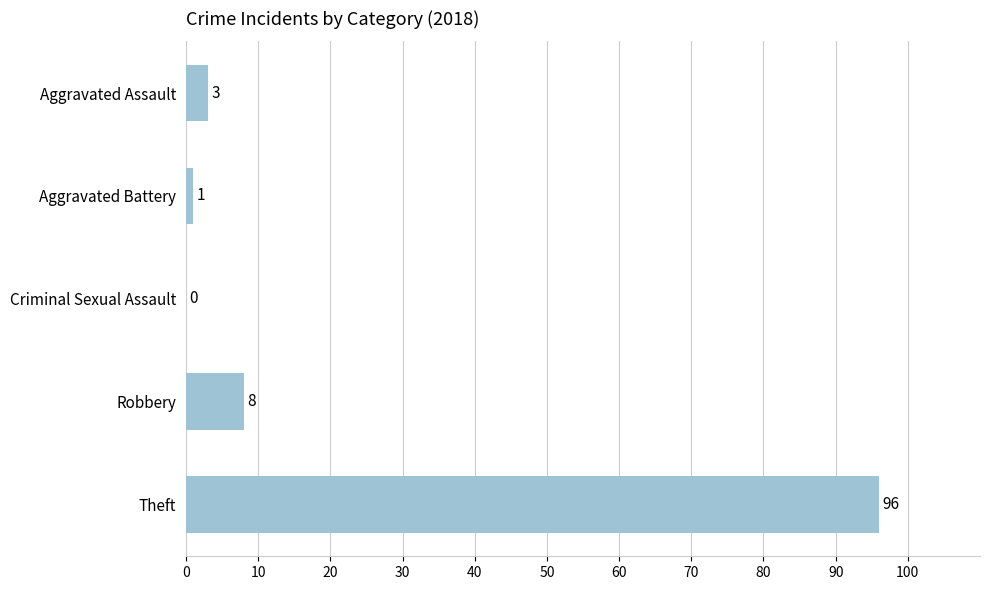

What is the change in value from Criminal Sexual Assault to Theft?

+96